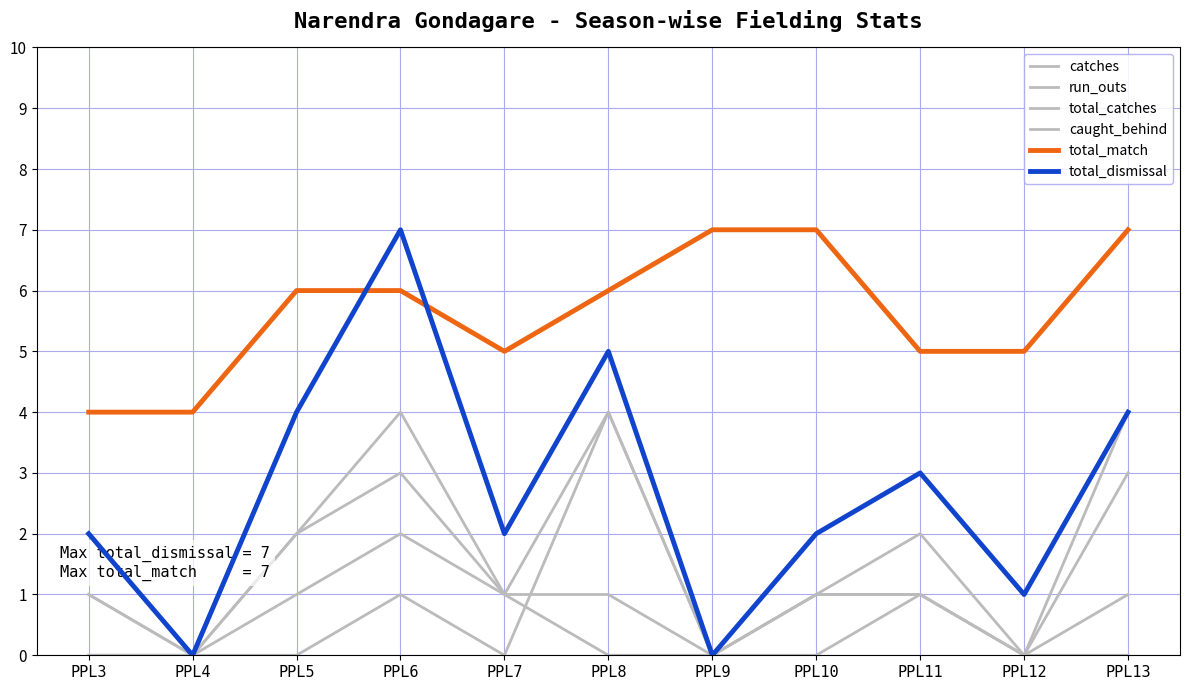

Does the chart have visible grid lines?

Yes